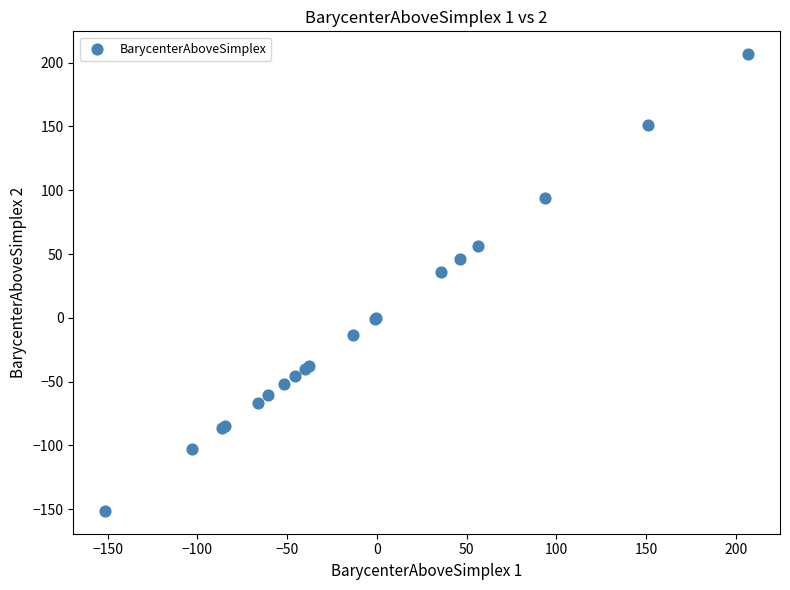

What Y value in the scatter plot is closest to 27?

35.8